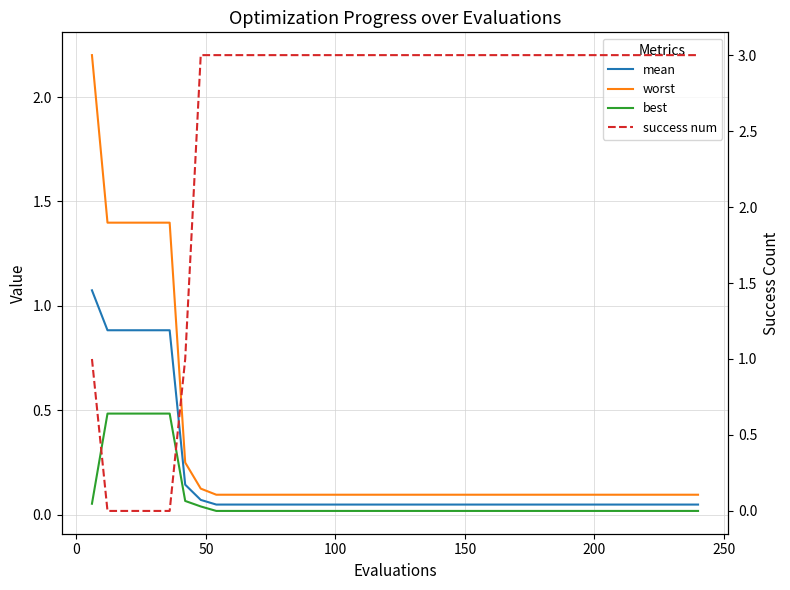

True or false: mean and worst cross at least once.

False